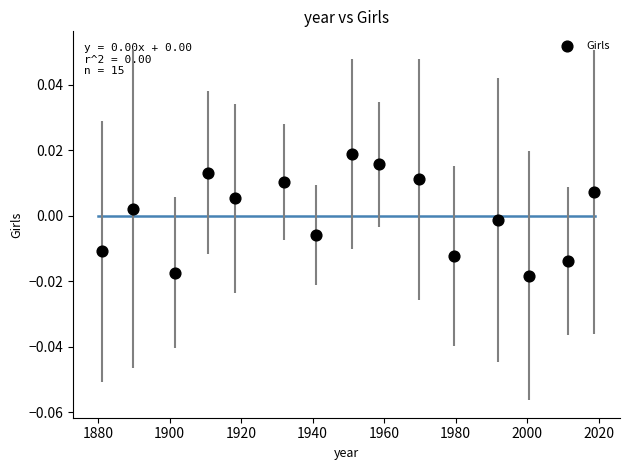

What is the range of X values (max minus min)?

137.7